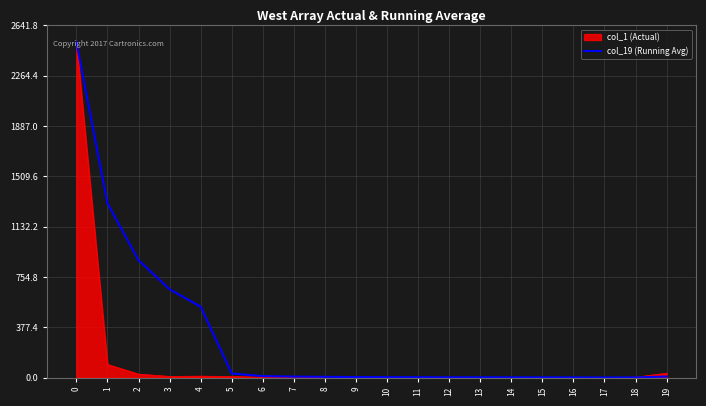

Is the value of col_19 (Running Avg) at 15 greater than the value of col_1 (Actual) at 1?

No